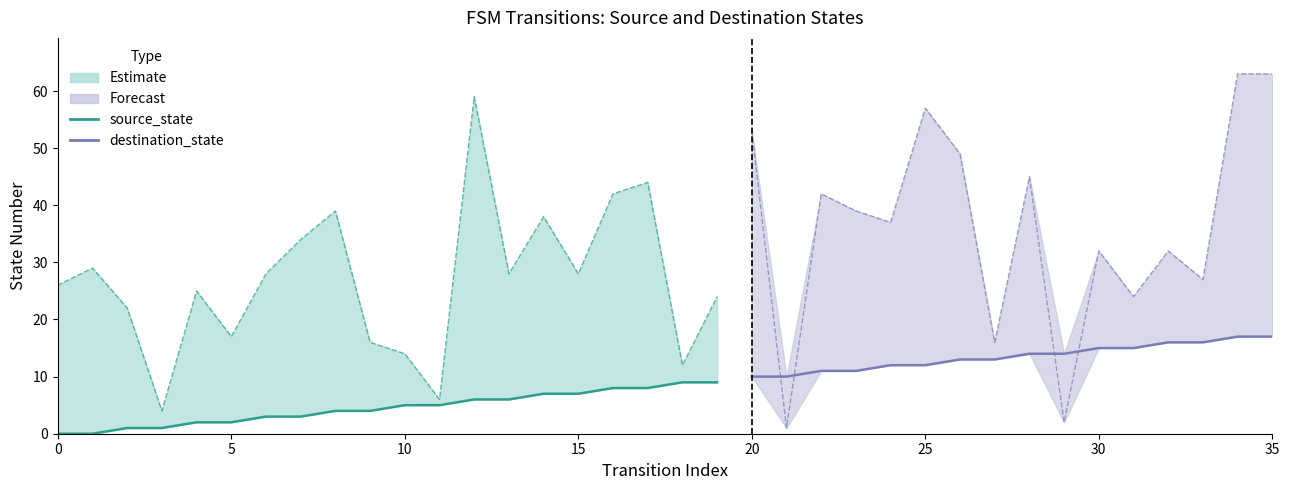

What is the value of the source_state point at the 10th from the left?

4